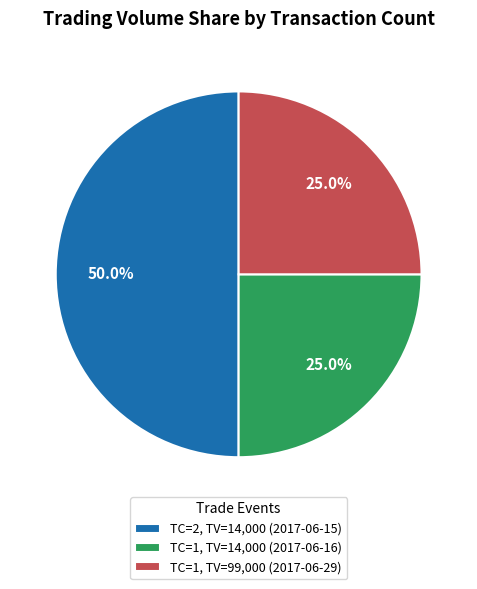

Does TC=1, TV=14,000 (2017-06-16) account for over 50% of the chart?

No